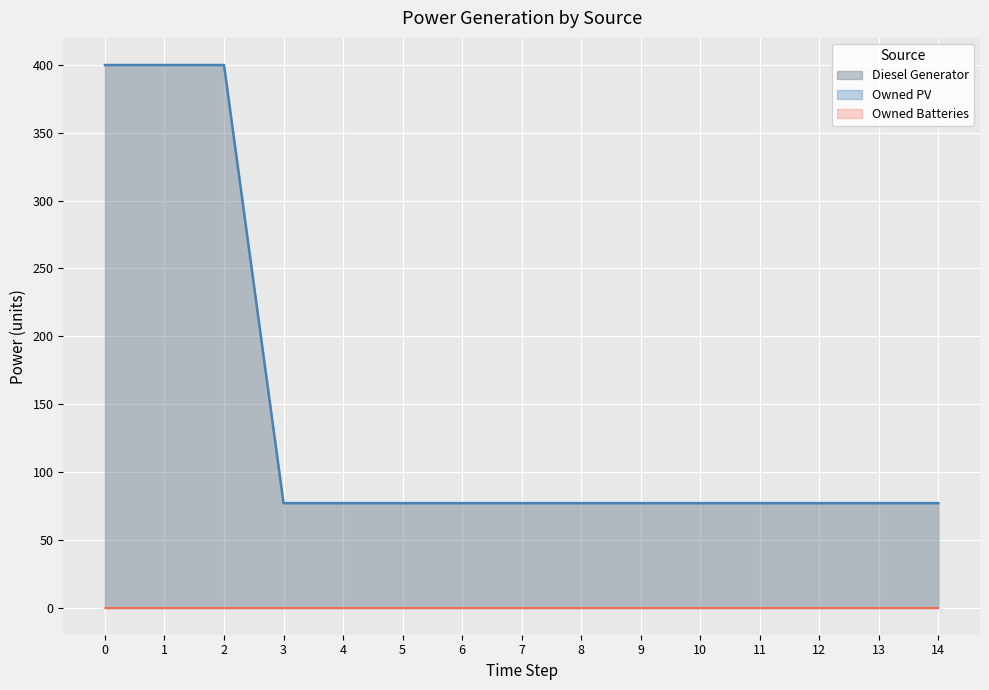

List the labels in order of Owned PV value, largest first.

0, 1, 2, 3, 4, 5, 6, 7, 8, 9, 10, 11, 12, 13, 14